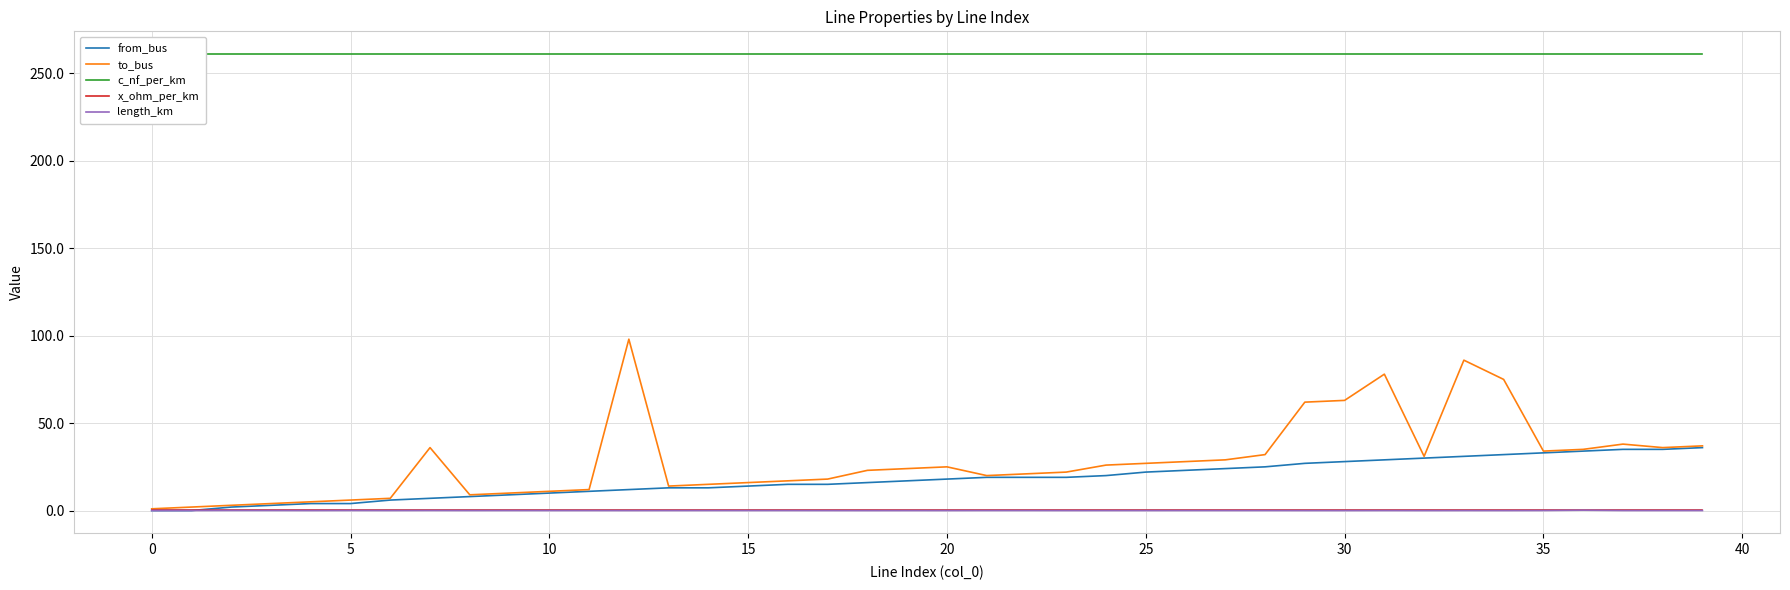

Is the value of x_ohm_per_km at 16 greater than the value of c_nf_per_km at 28?

No